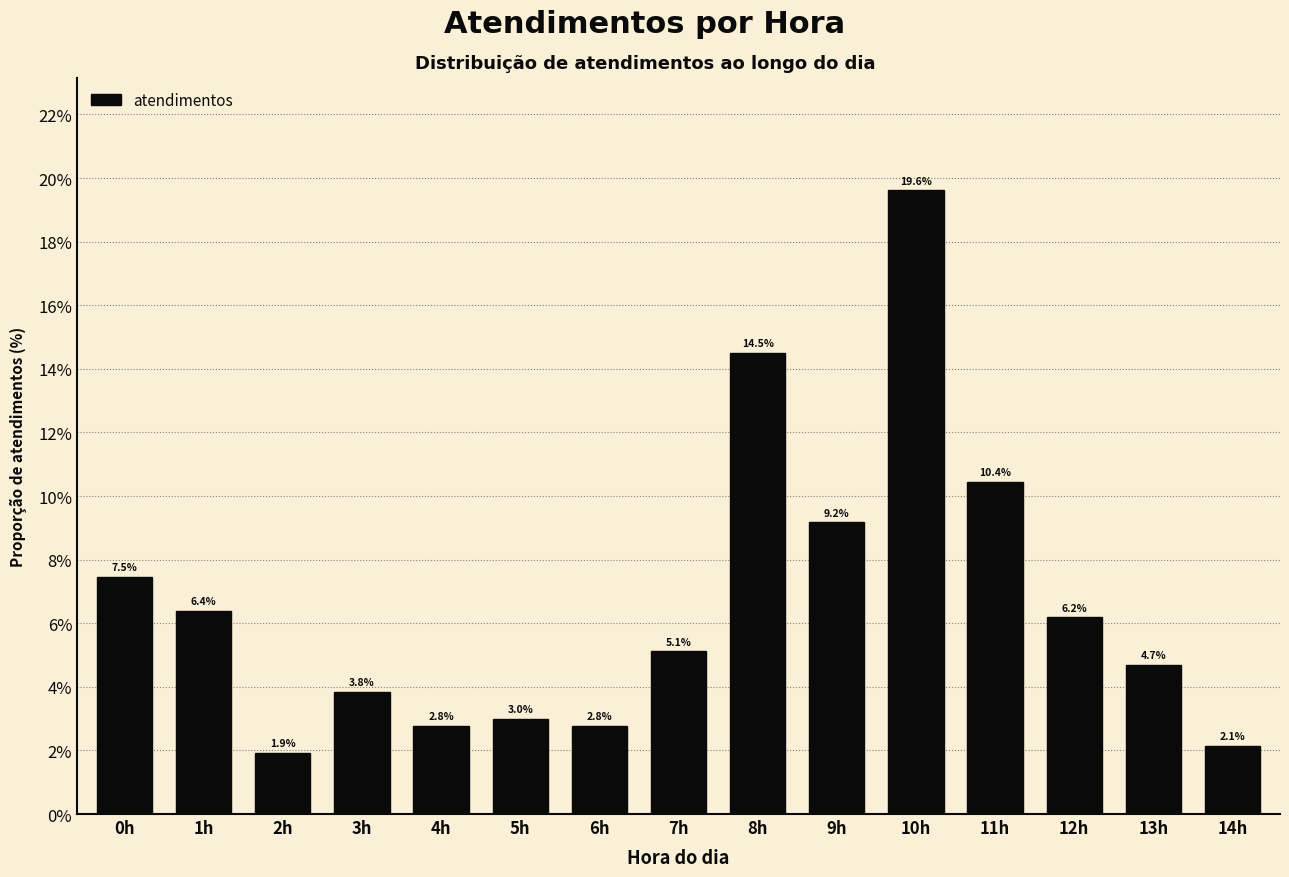

Reading left to right, transcribe all the data shown in this chart.

0h=7.5	1h=6.4	2h=1.9	3h=3.8	4h=2.8	5h=3.0	6h=2.8	7h=5.1	8h=14.5	9h=9.2	10h=19.6	11h=10.4	12h=6.2	13h=4.7	14h=2.1